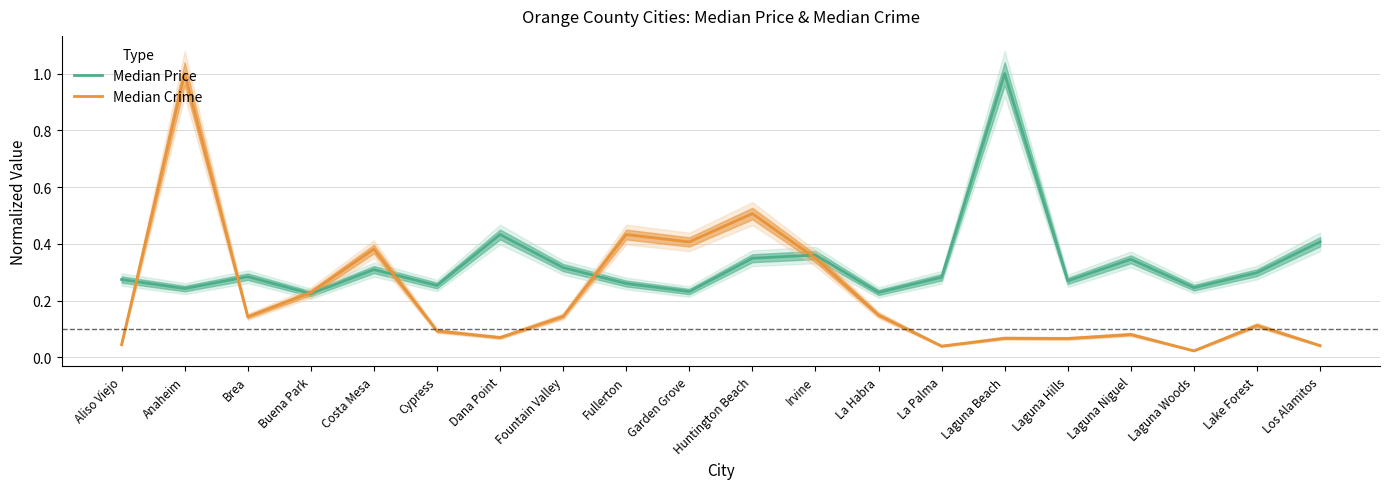

Which series has the largest total across all categories?

Median Price